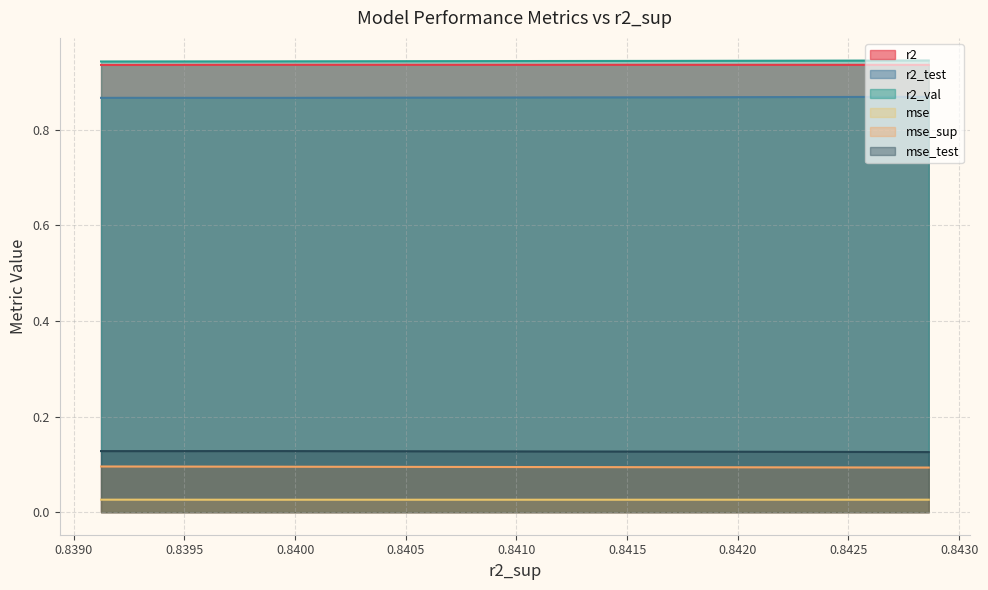

What is the value of the r2 point at the 4th from the left?

0.9